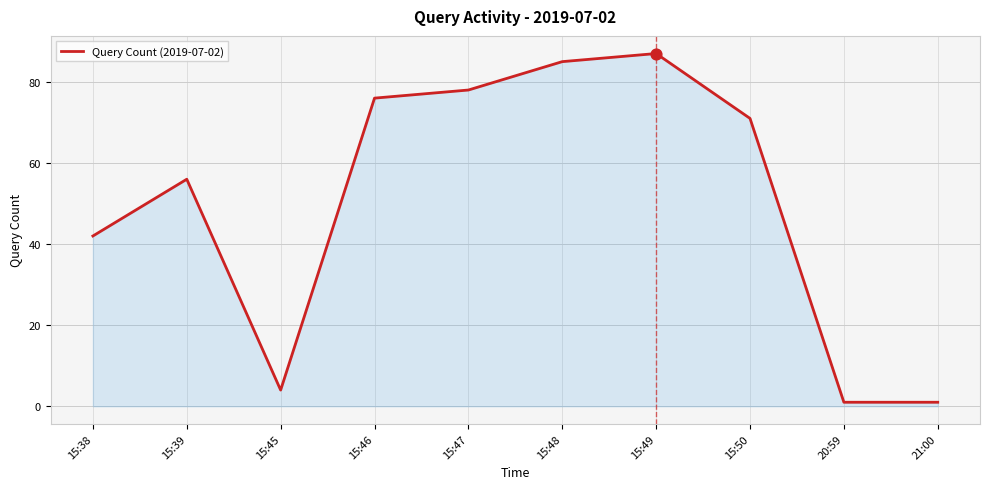

What is the change in value from 15:39 to 15:50?

+15